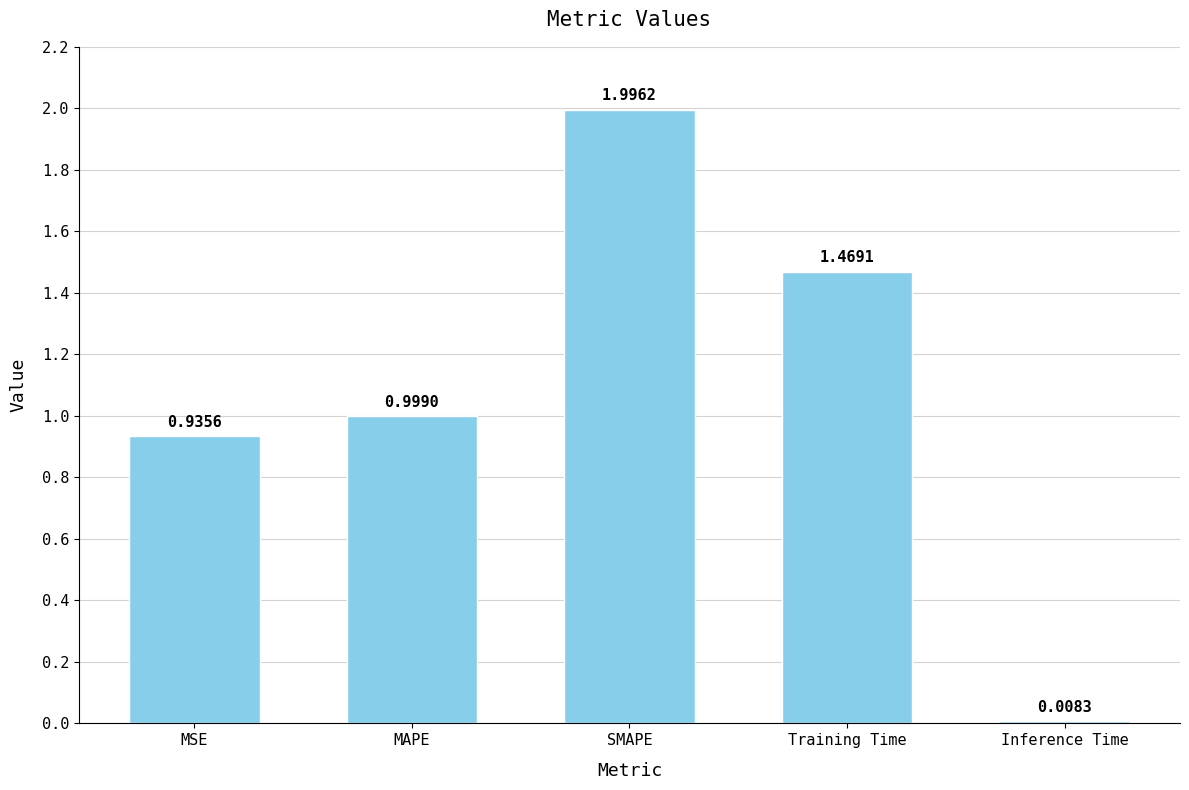

At which label is the value closest to 1?

MAPE